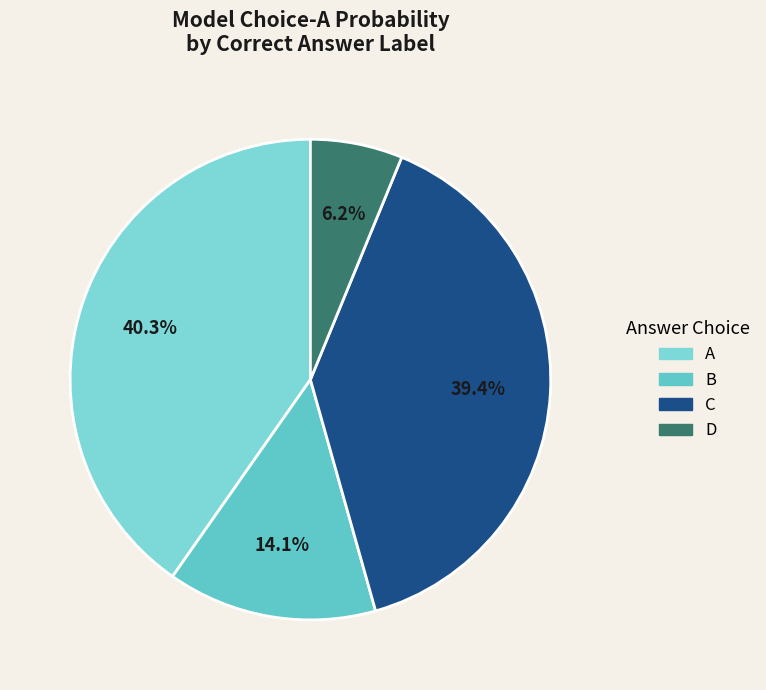

Which slice is the smallest?

D